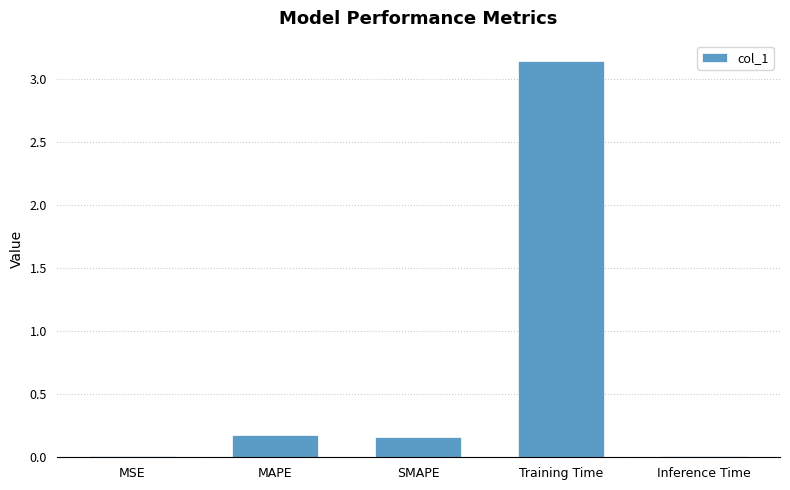

Is it true that the value at MSE is 0.0?

True